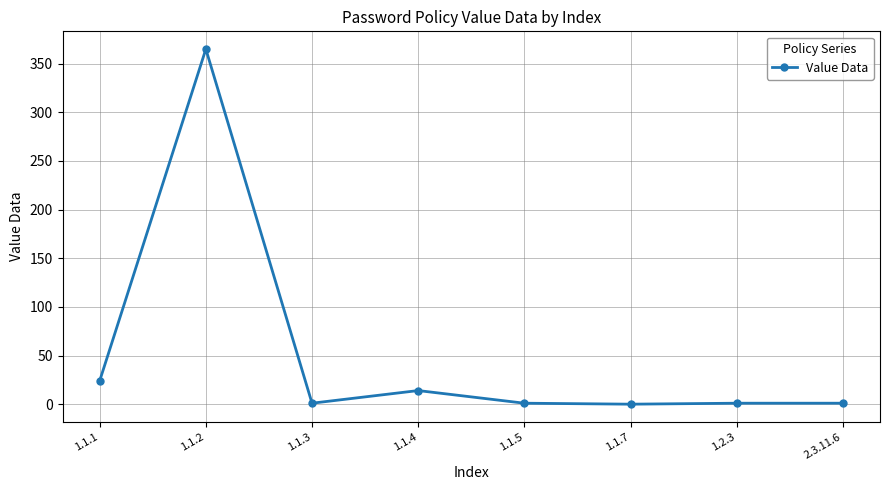

What is the value of the 1st point from the left?

24